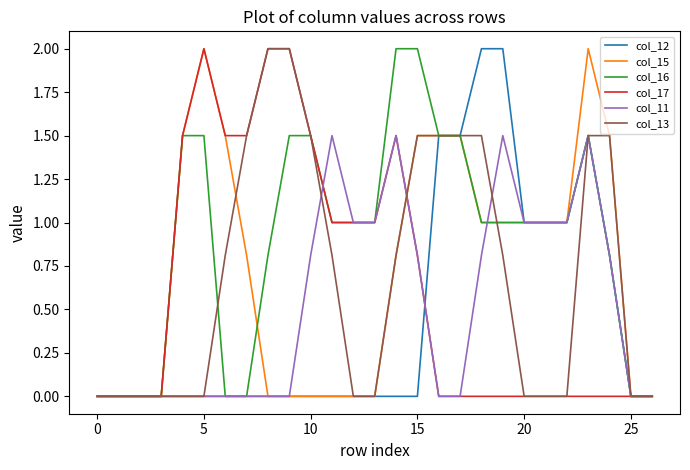

How many lines are shown in the chart?

6